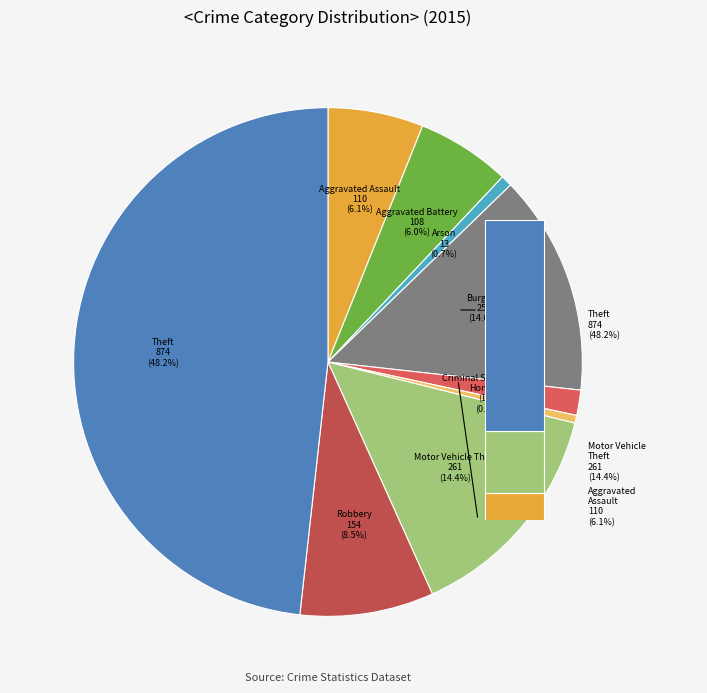

True or false: Burglary accounts for 5% of the total.

False